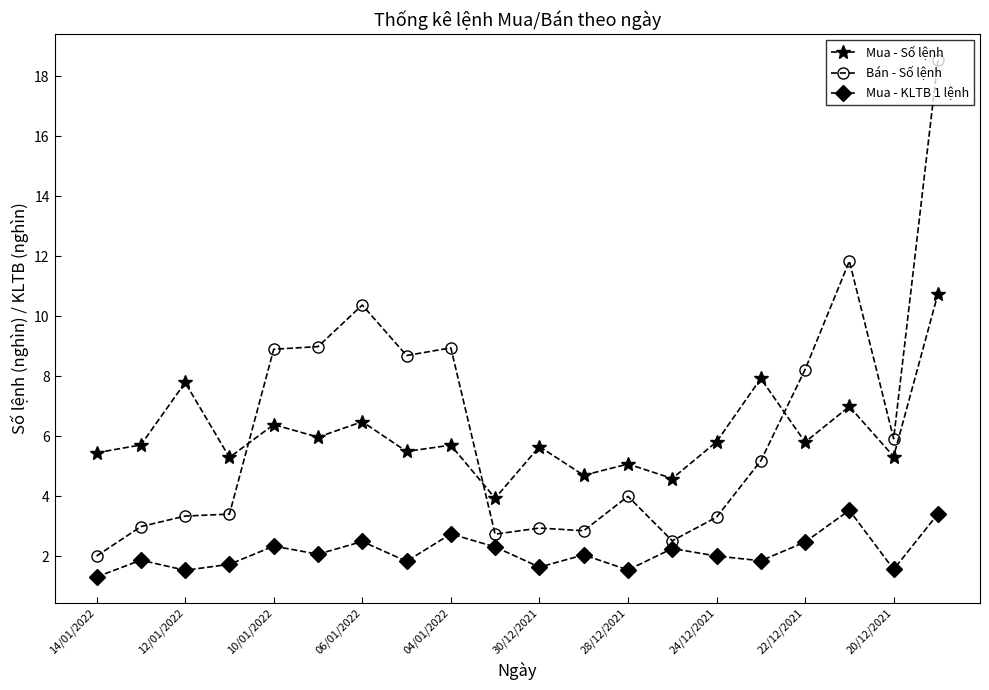

What is the maximum value shown in the chart?

18.5